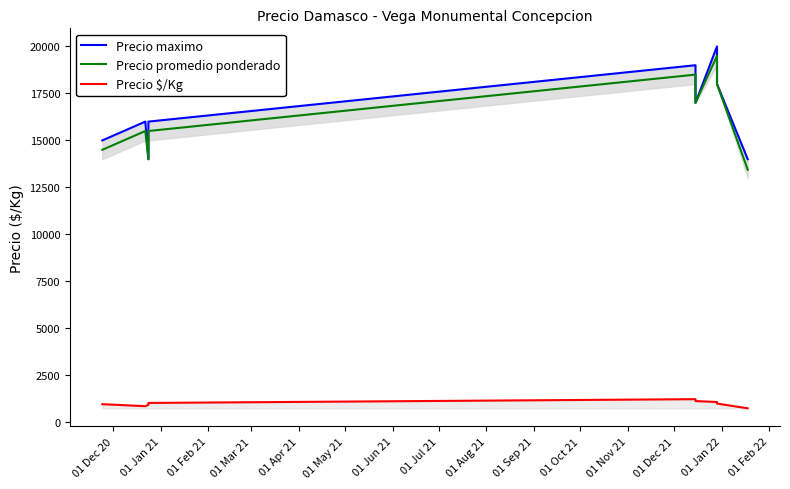

Which series has the largest total across all categories?

Precio maximo